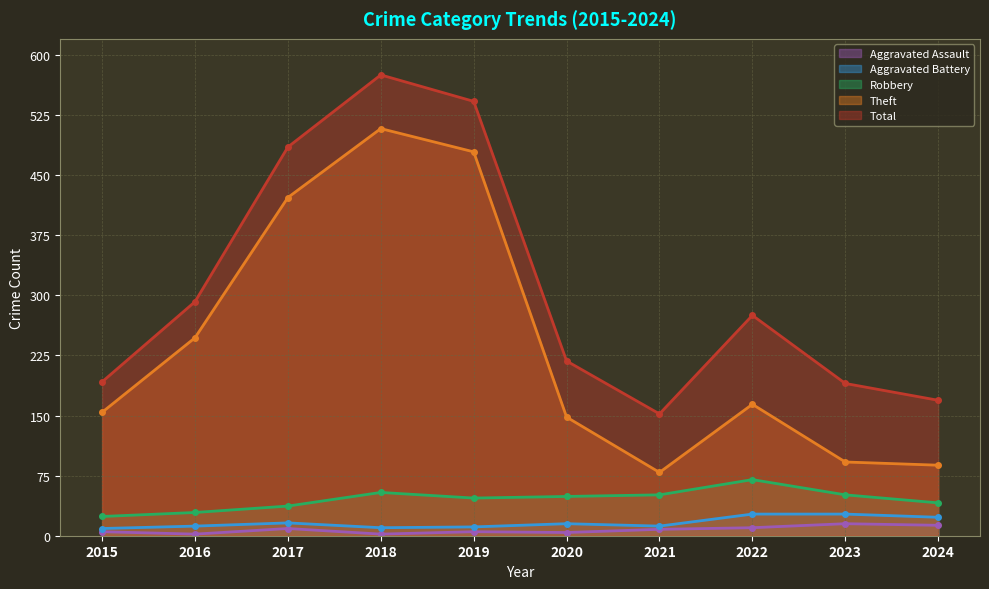

Which category has the lowest value in the Total series?

2021